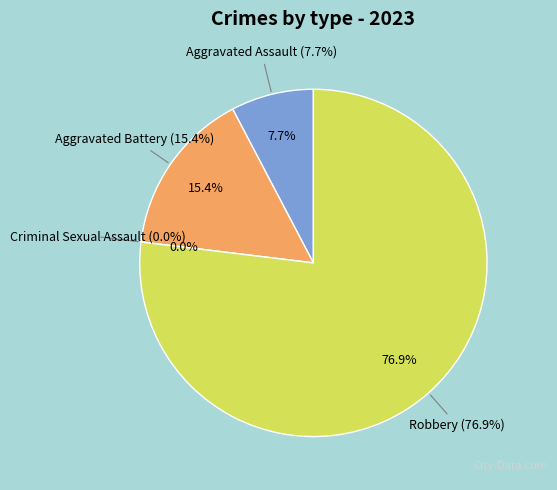

Which category has the biggest portion of the pie?

Robbery